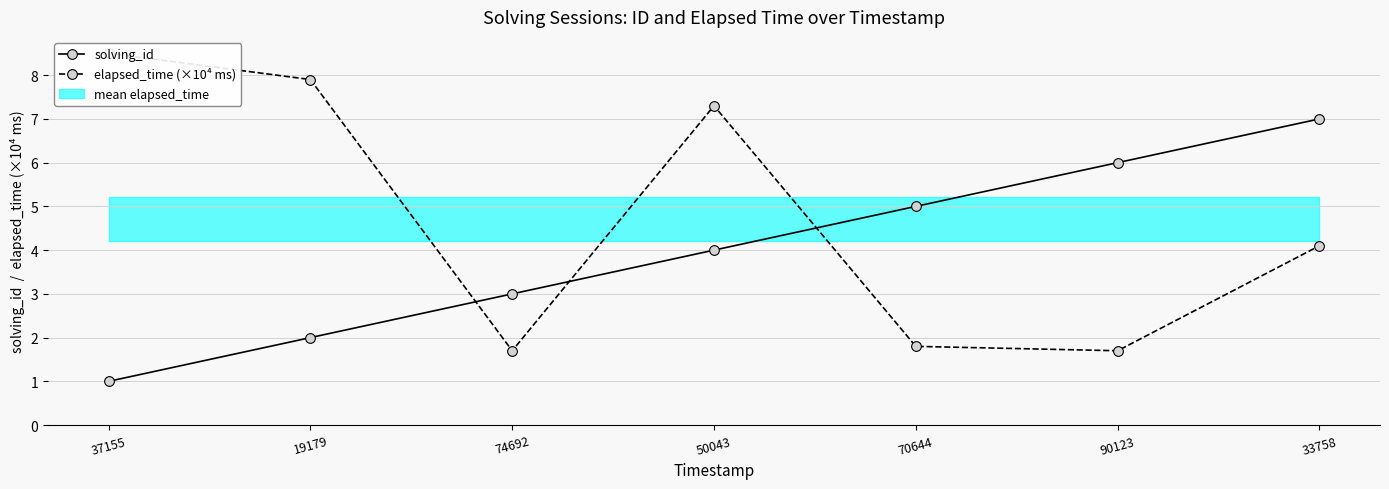

At which label is solving_id closest to 4?

50043